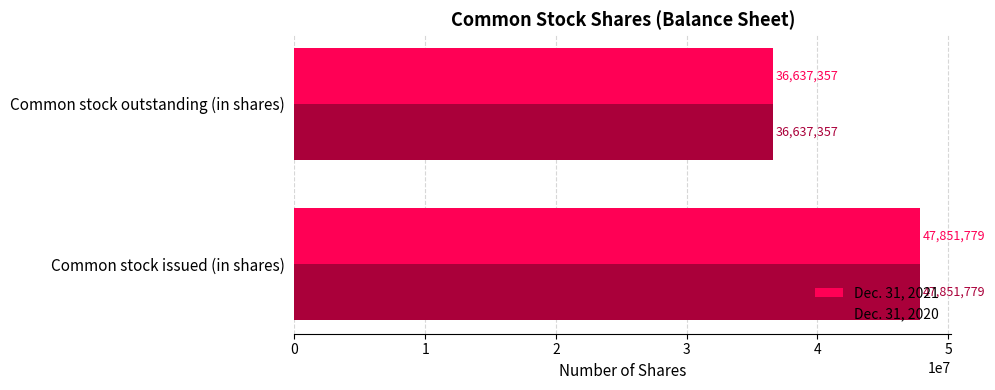

What is the total value across all series at Common stock outstanding (in shares)?

73274714